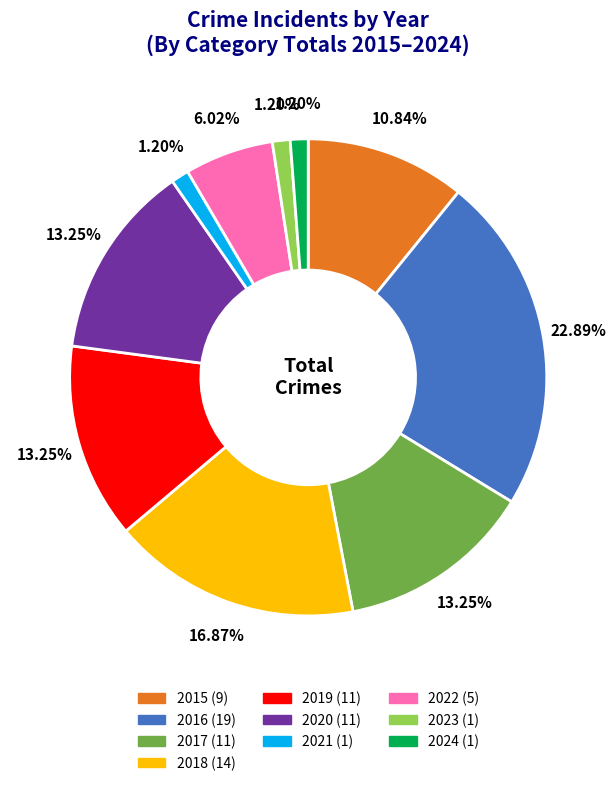

What is the ratio of the value at 2017 to the value at 2016?

0.6